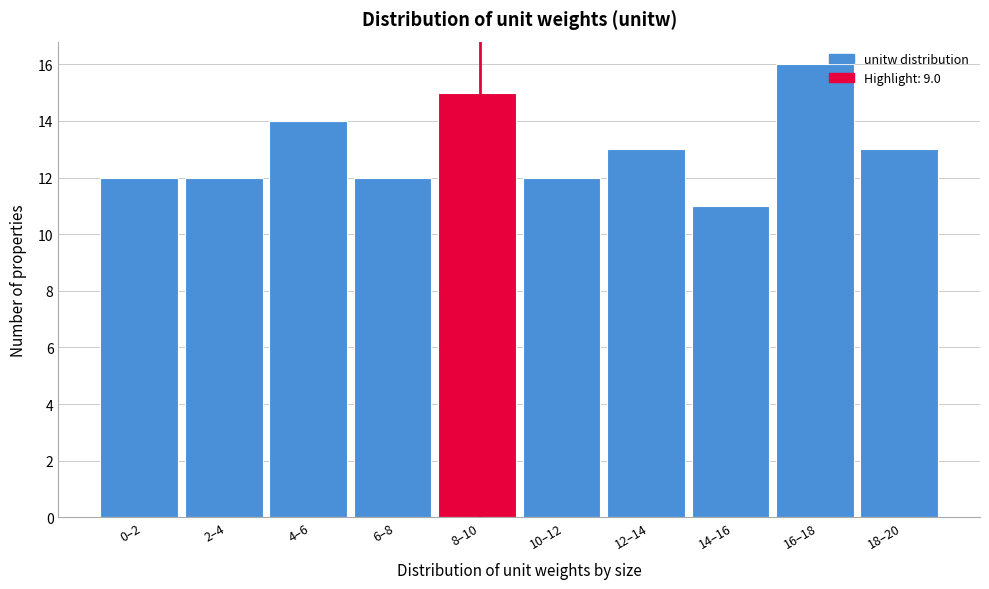

Reading right to left, transcribe all the data shown in this chart.

13	16	11	13	12	15	12	14	12	12